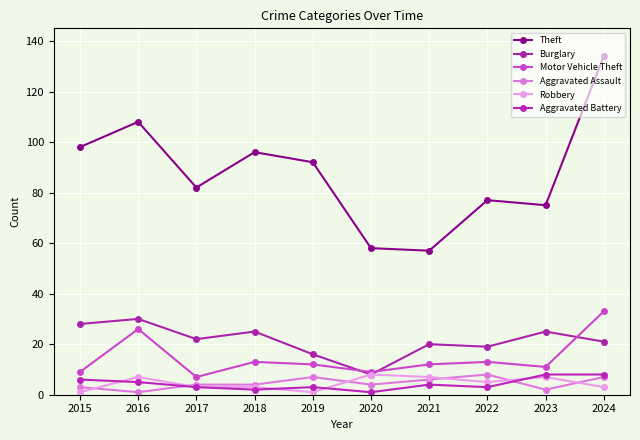

At which category does Motor Vehicle Theft reach its first local peak?

2016